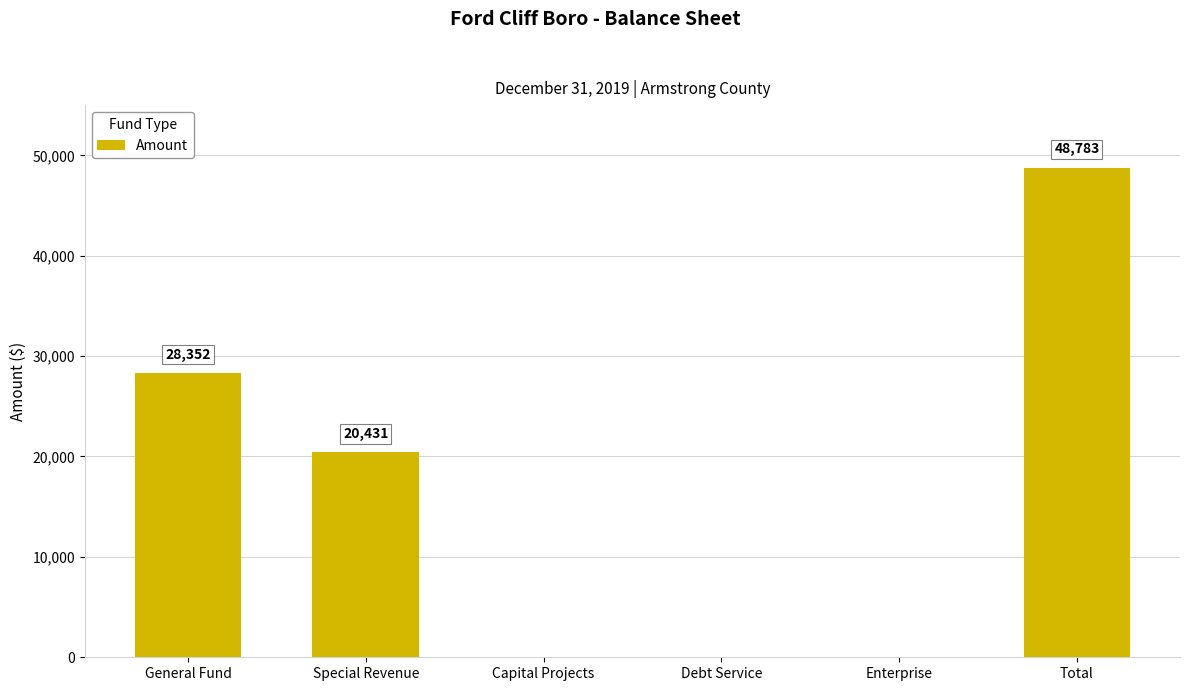

How many categories are shown in the chart?

6